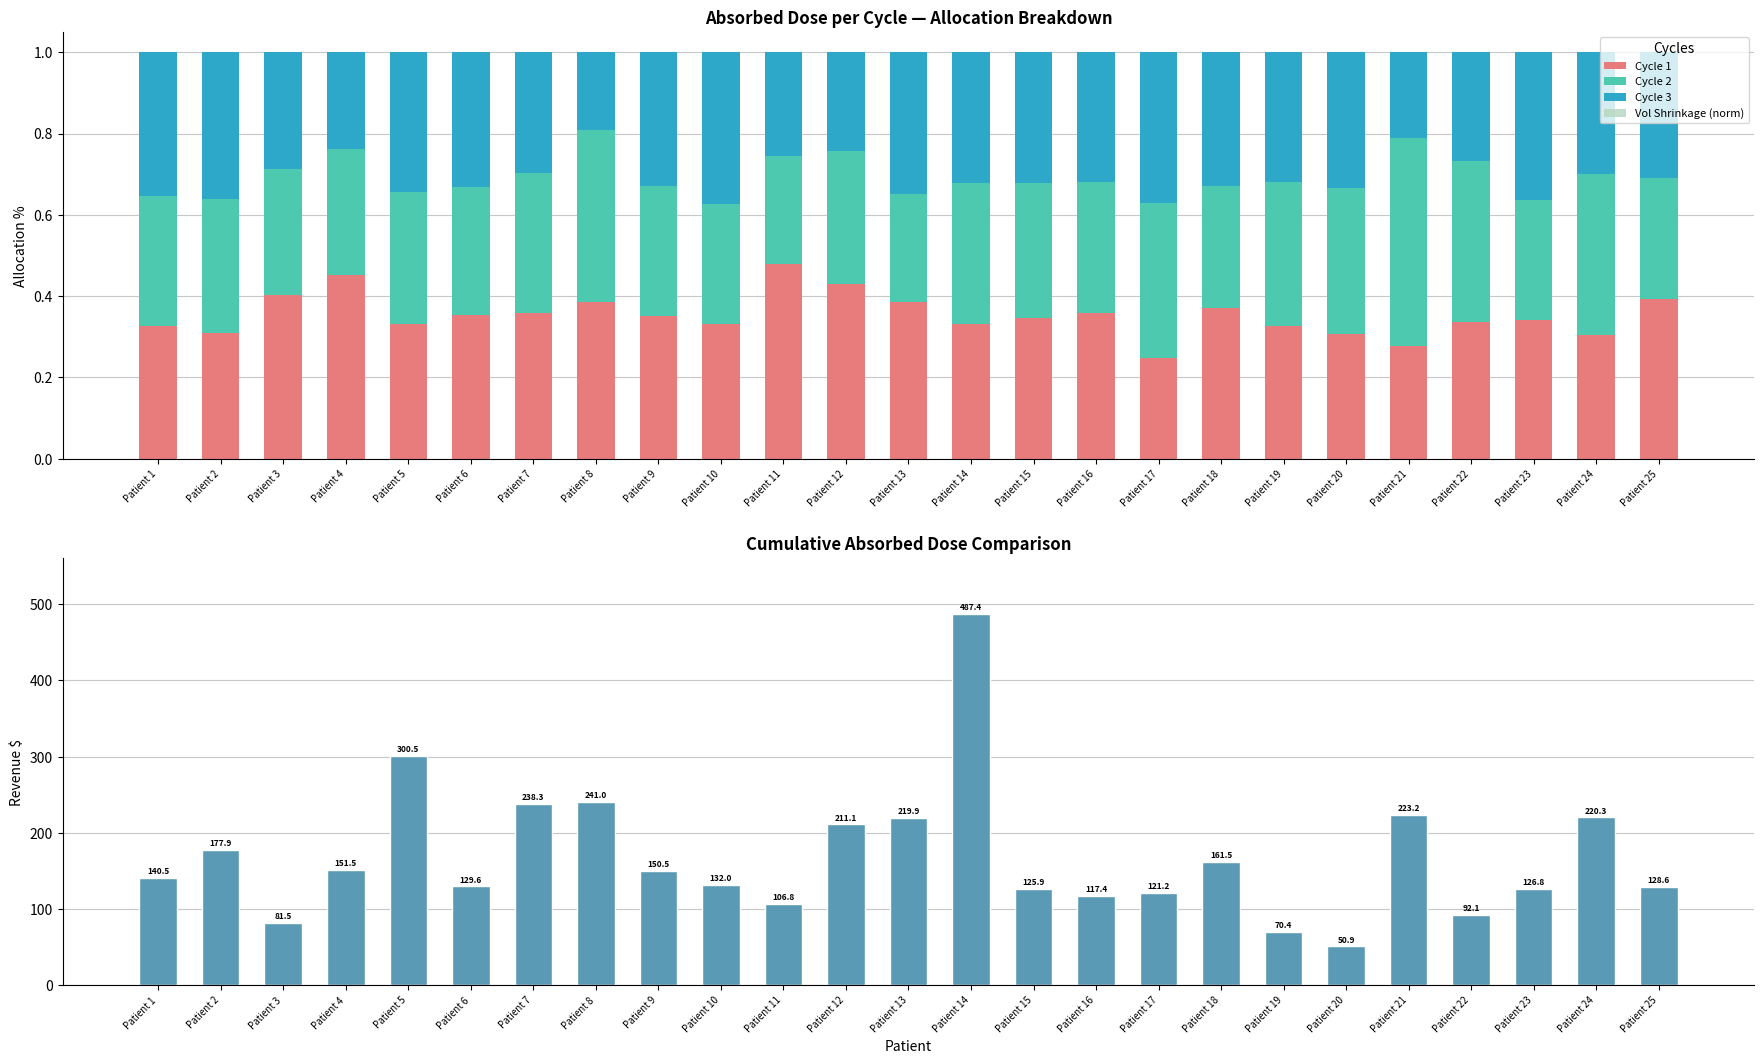

Which series has the largest total across all categories?

Cumulative Absorbed Dose